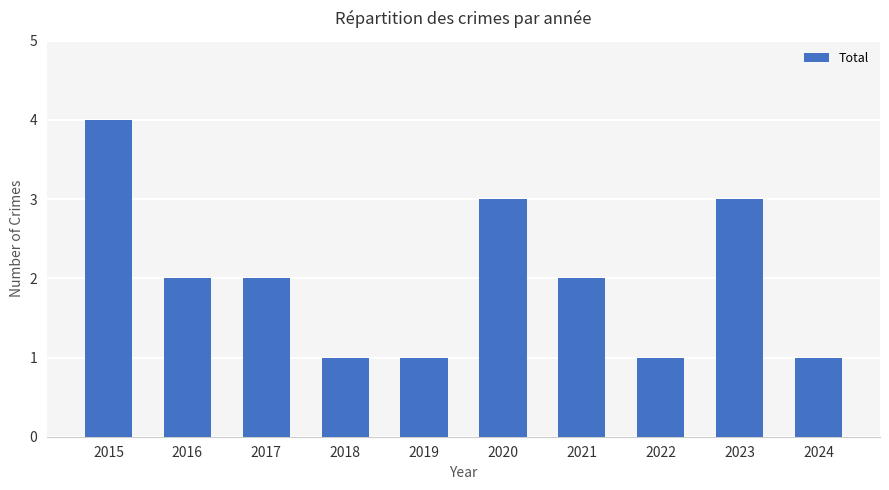

True or false: the data shows 2 at 2017.

True